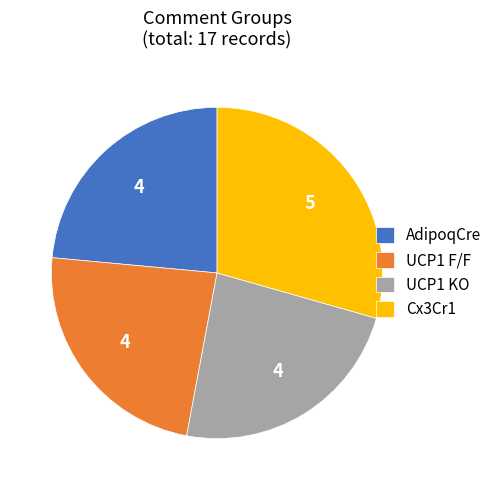

Which category has the biggest portion of the pie?

Cx3Cr1